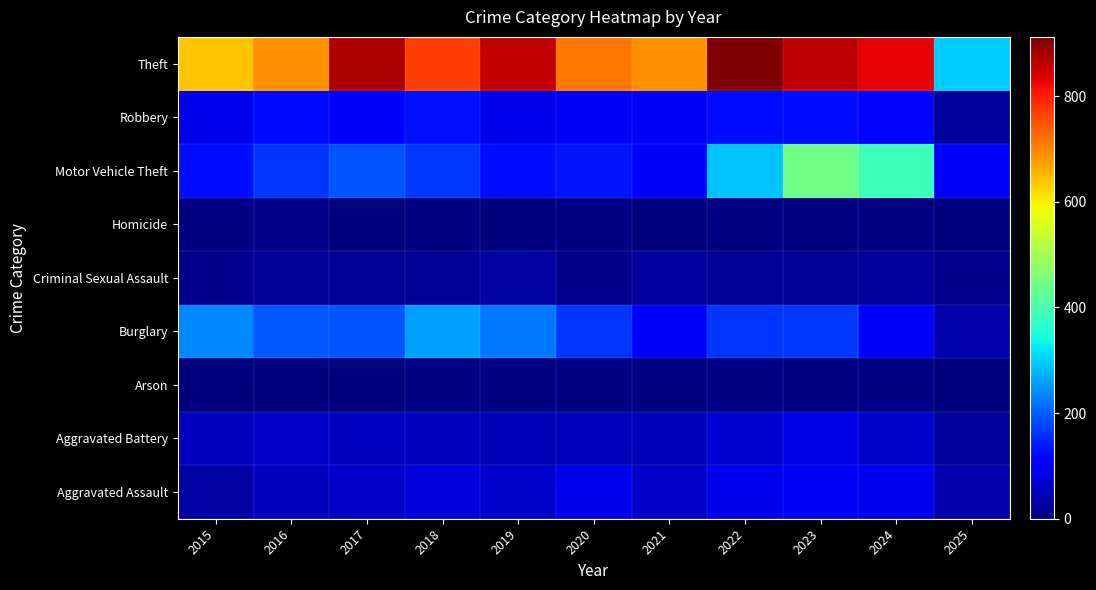

How many series are shown in this chart?

9